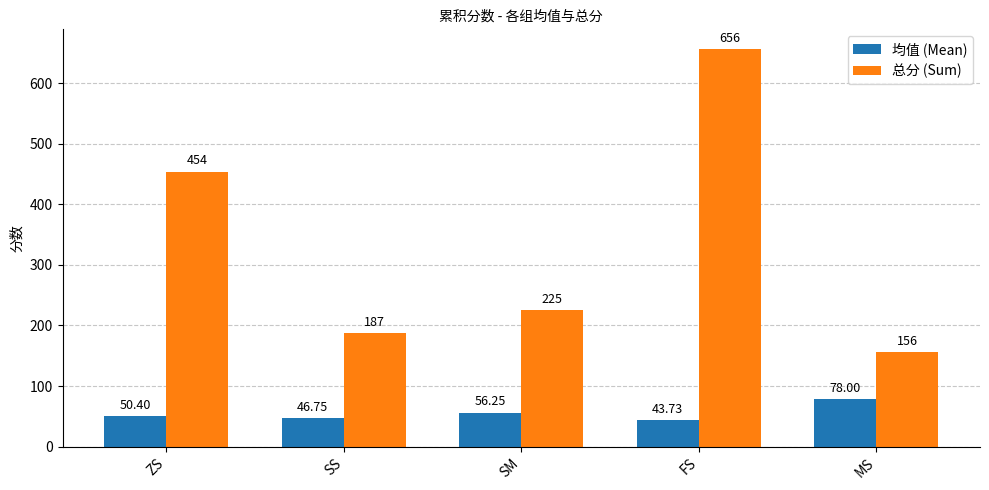

The 均值 (Mean) series shows 86.9 at ZS. True or false?

False